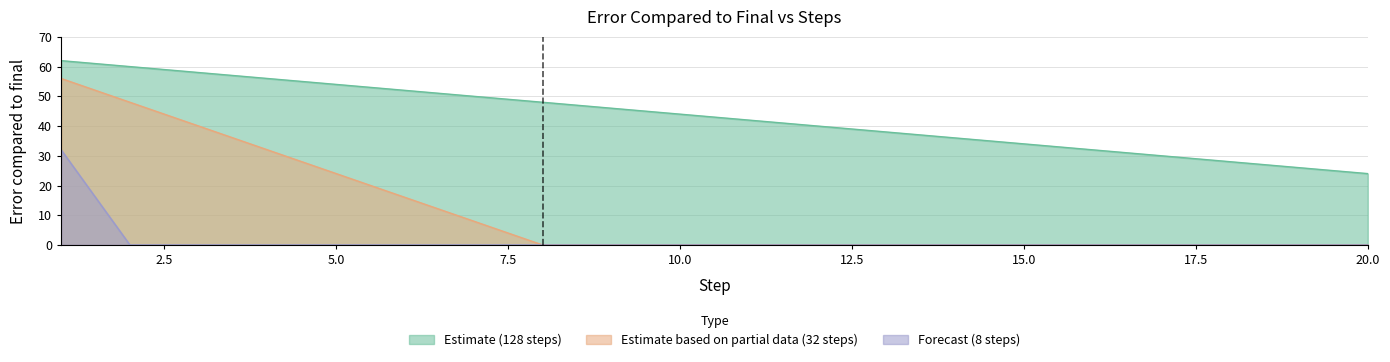

True or false: error-compared-to-final (32 steps) and error-compared-to-final (8 steps) intersect in this chart.

False